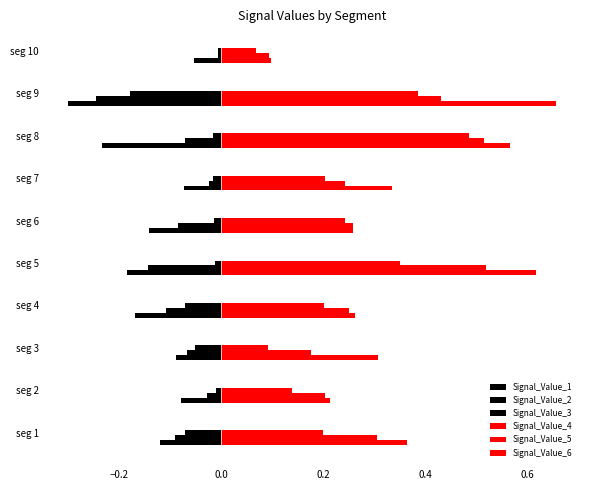

How many data points does each series have?

10